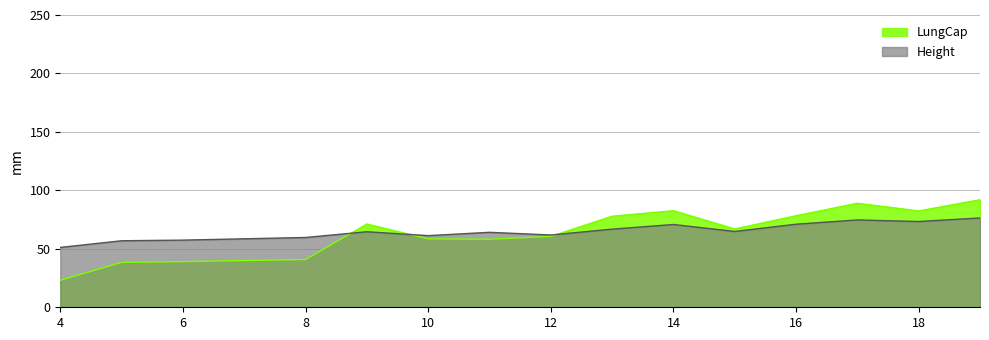

Where is Height nearest to the value 63?

11